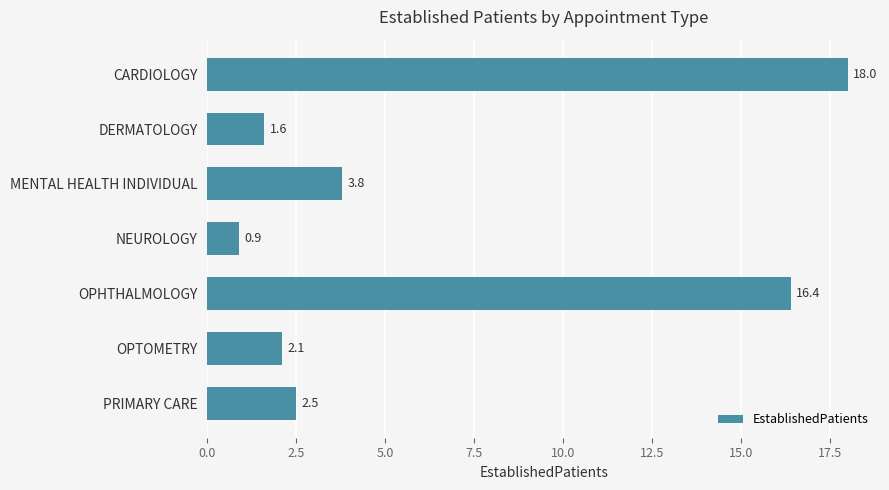

Which label corresponds to the smallest value in the chart?

NEUROLOGY